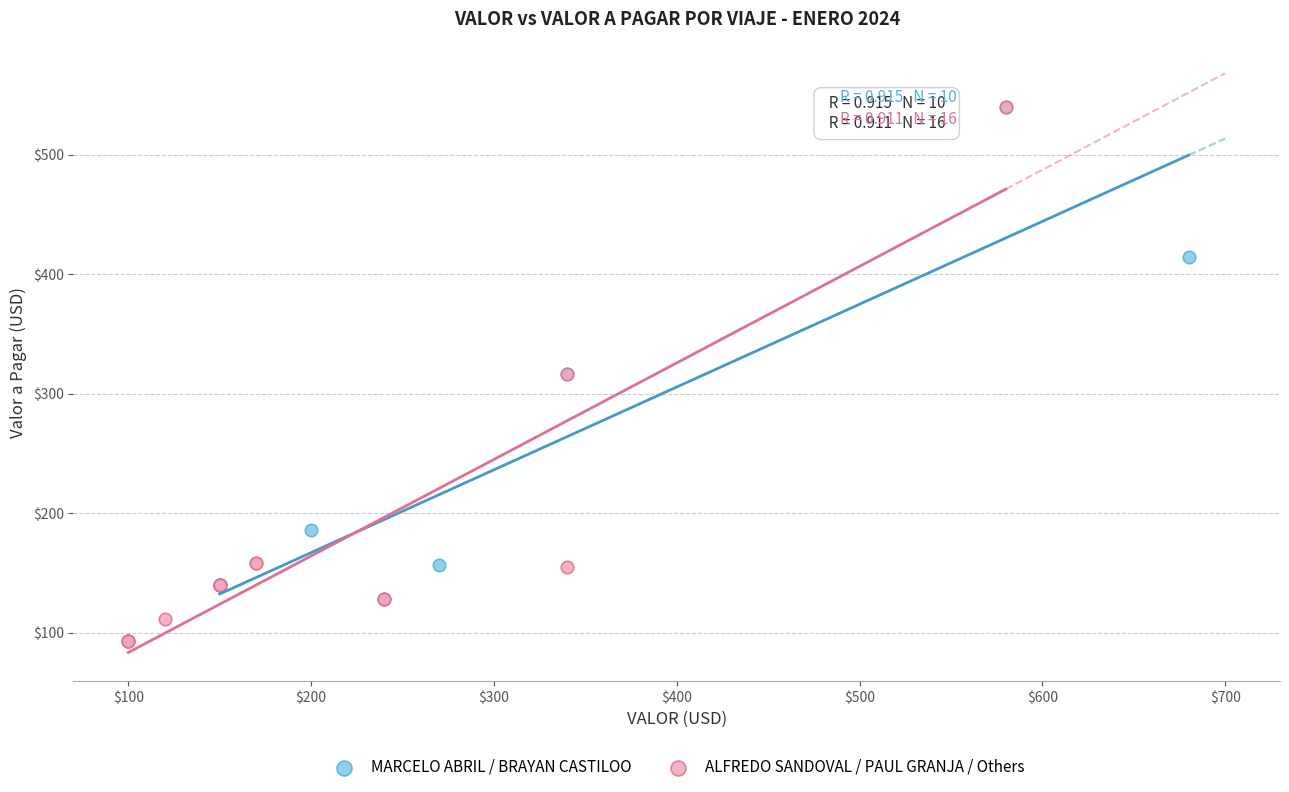

Which series has the largest Y range (max minus min)?

ALFREDO SANDOVAL / PAUL GRANJA / Others